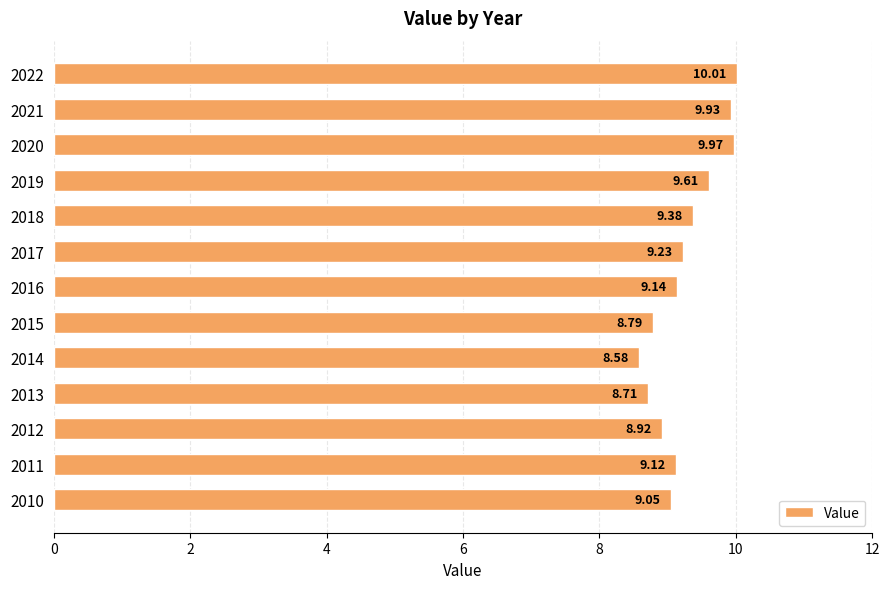

List the labels in order of value, smallest first.

2014, 2013, 2015, 2012, 2010, 2011, 2016, 2017, 2018, 2019, 2021, 2020, 2022